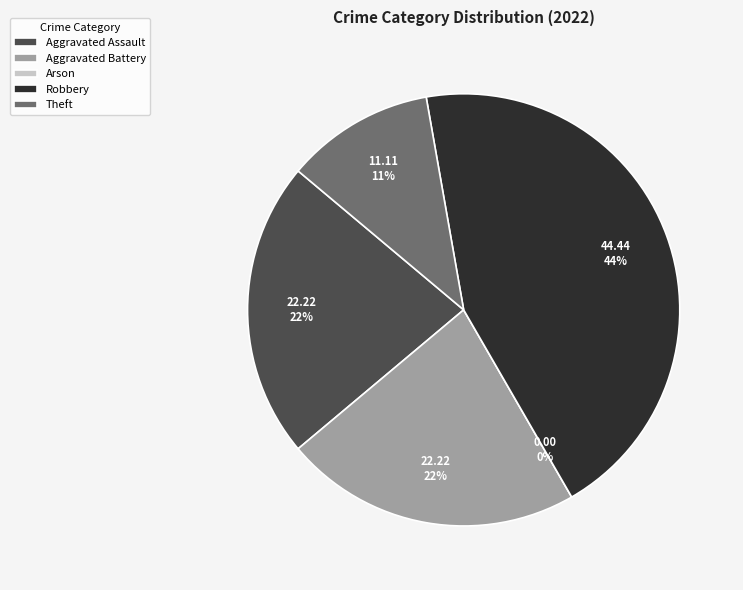

What is the largest slice in the pie chart?

Robbery